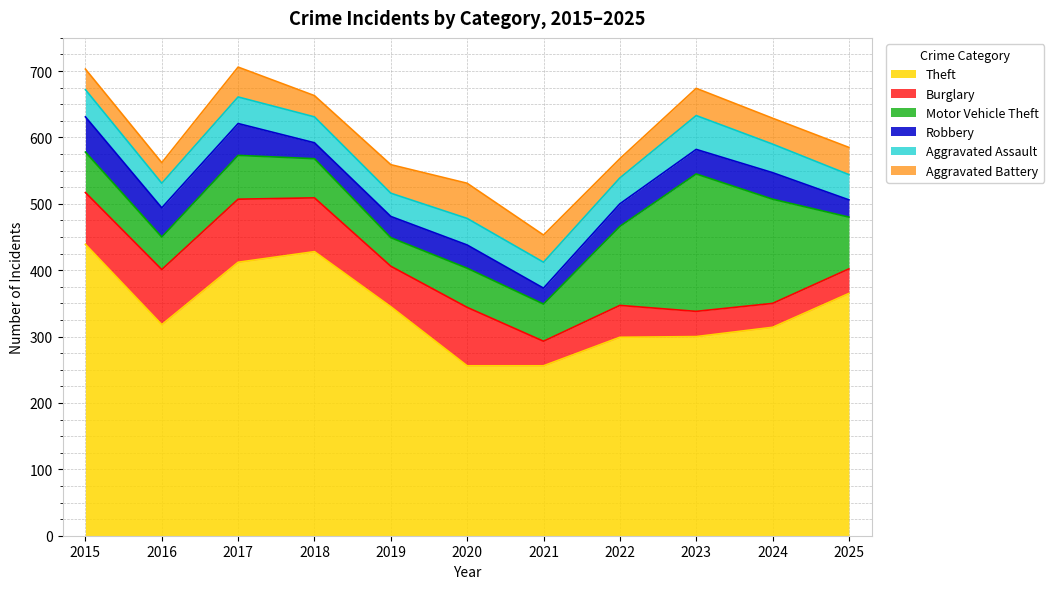

Reading left to right, transcribe all the data shown in this chart.

Theft: 2015=439	2016=318	2017=412	2018=428	2019=345	2020=256	2021=256	2022=299	2023=300	2024=314	2025=365
Burglary: 2015=78	2016=83	2017=95	2018=81	2019=61	2020=88	2021=37	2022=48	2023=38	2024=36	2025=37
Motor Vehicle Theft: 2015=61	2016=49	2017=66	2018=59	2019=43	2020=59	2021=56	2022=119	2023=207	2024=157	2025=78
Robbery: 2015=53	2016=44	2017=48	2018=24	2019=32	2020=35	2021=24	2022=34	2023=37	2024=40	2025=26
Aggravated Assault: 2015=41	2016=37	2017=40	2018=39	2019=35	2020=40	2021=39	2022=39	2023=51	2024=43	2025=38
Aggravated Battery: 2015=31	2016=31	2017=45	2018=32	2019=43	2020=53	2021=41	2022=29	2023=41	2024=39	2025=41